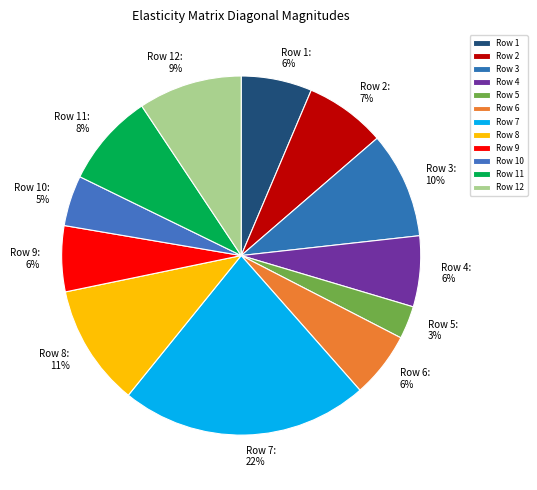

To the nearest percent, what is the difference between the largest and smallest slice percentages?

19%